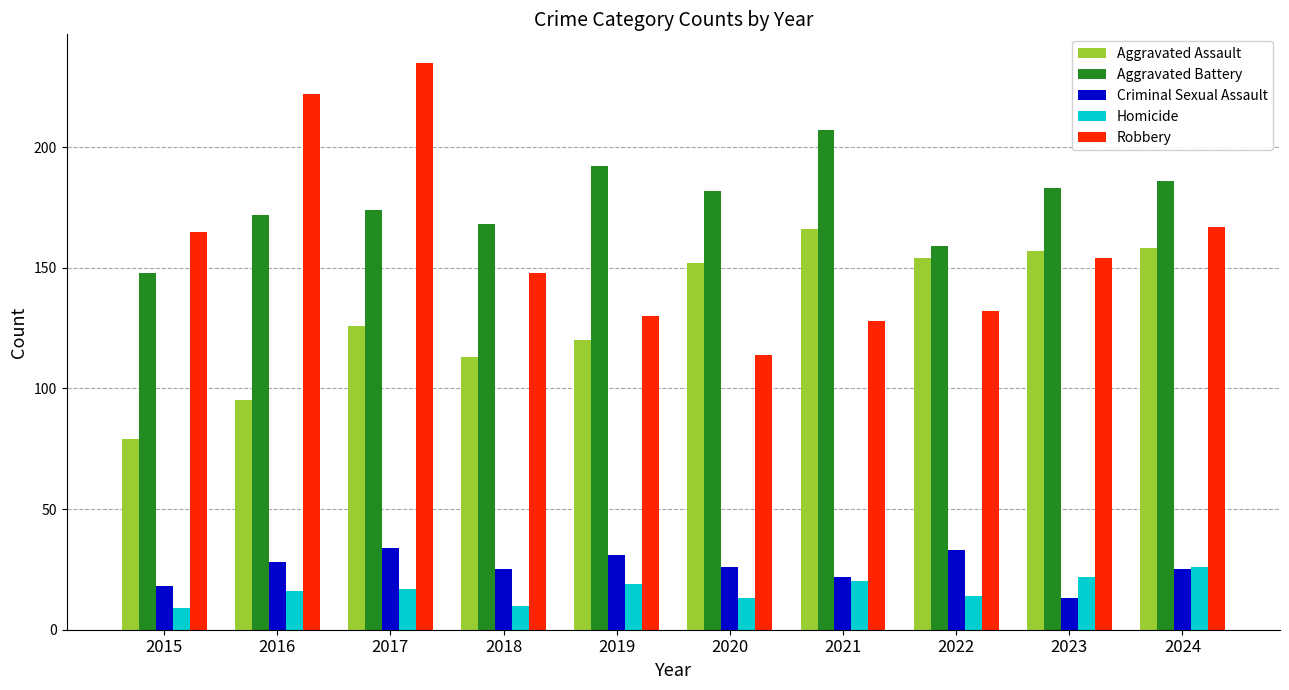

Is it true that Robbery equals 130 at 2019?

True